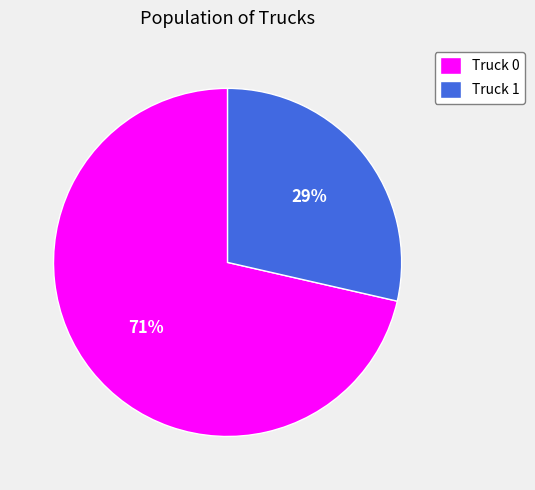

What percentage is the Truck 0 slice, to the nearest percent?

71%